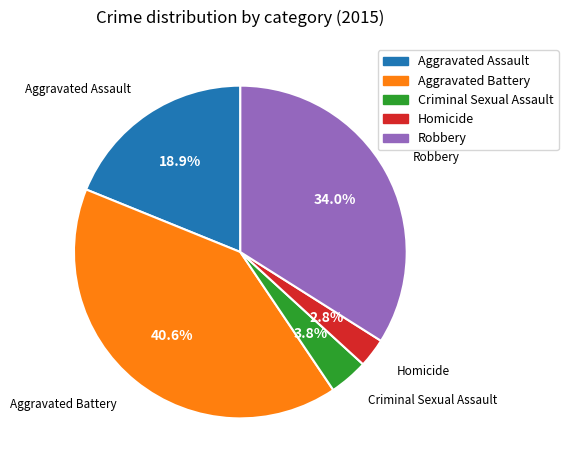

Combined, do Robbery and Aggravated Battery account for over 50%?

Yes